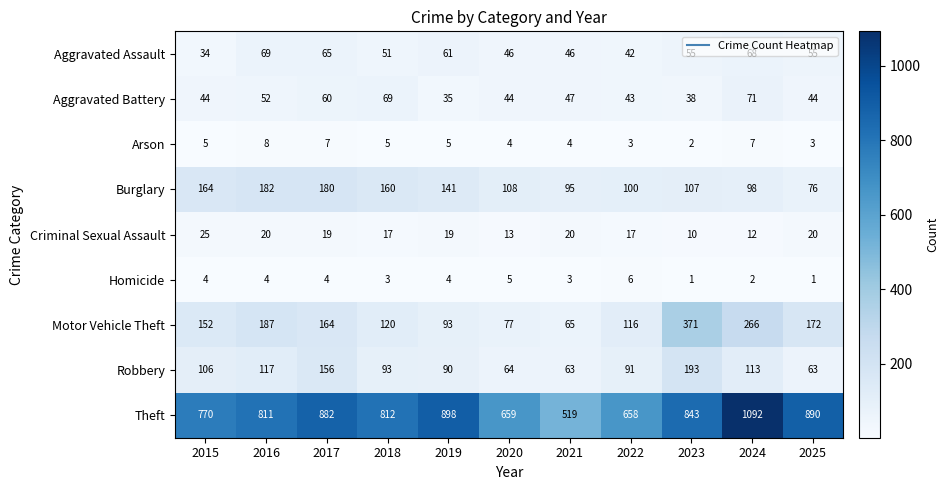

Which series has the largest range (max minus min)?

Theft